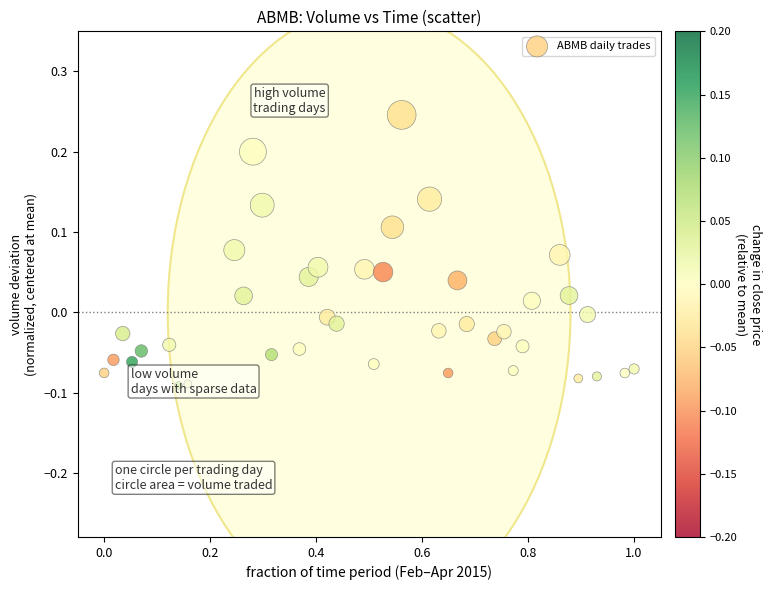

What is the range of Y values (max minus min)?

0.3